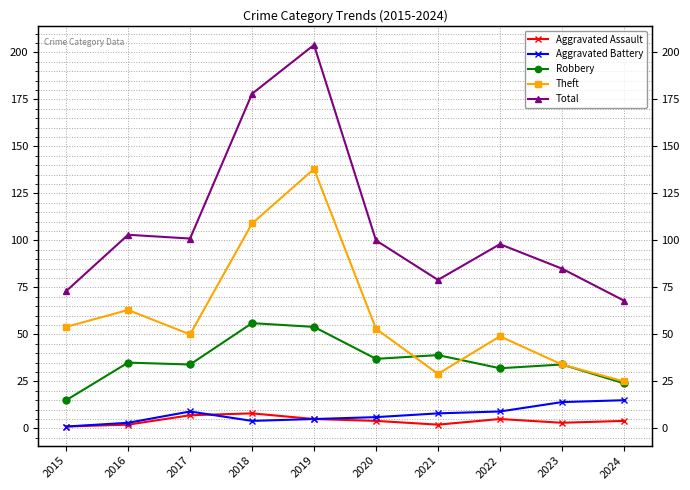

True or false: Aggravated Battery and Theft cross at least once.

False